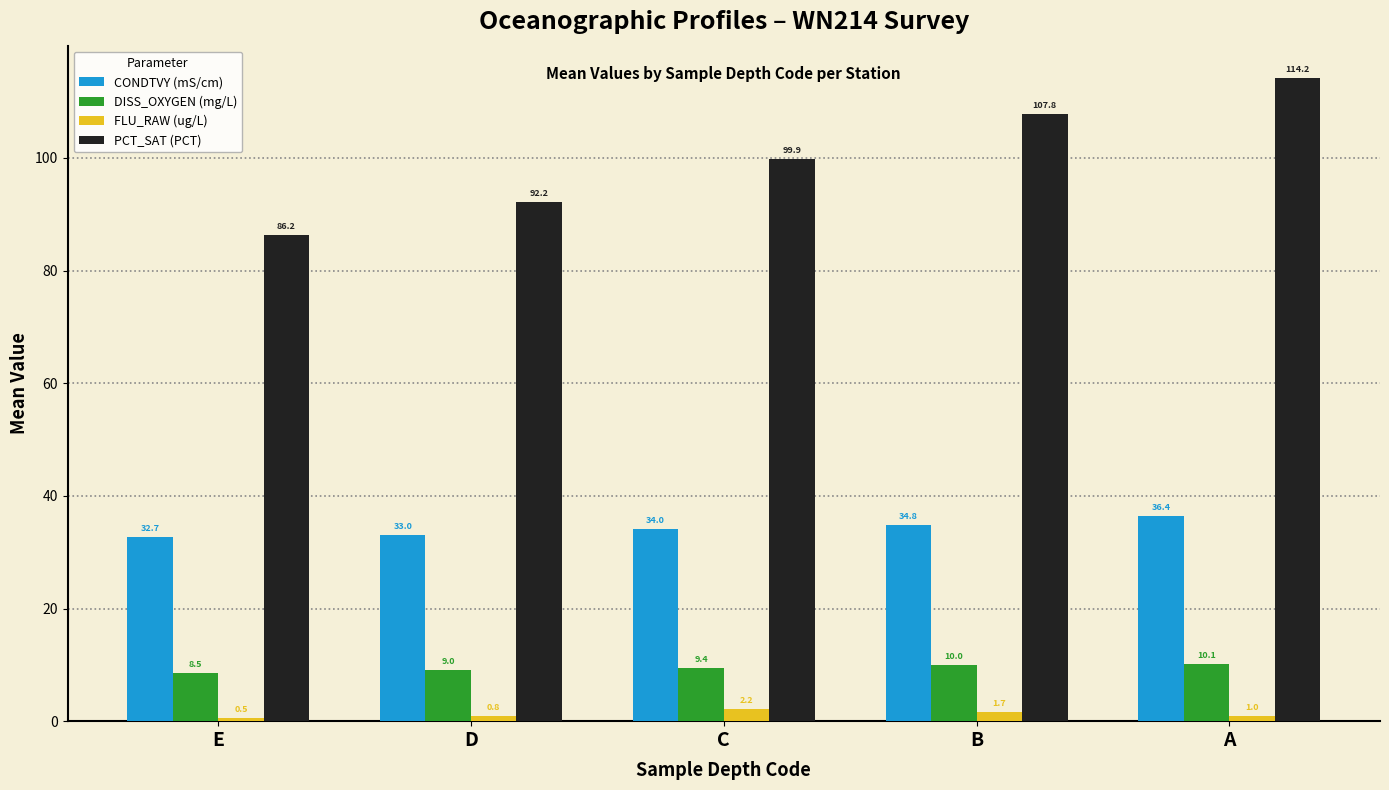

At how many categories does at least one series exceed 16?

5